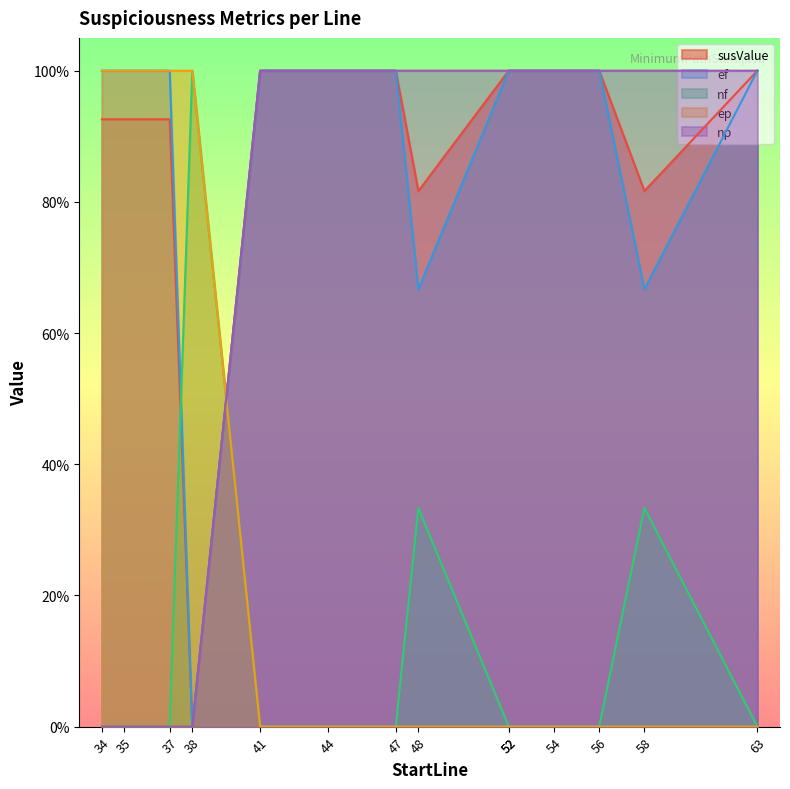

True or false: ep and ef intersect in this chart.

False